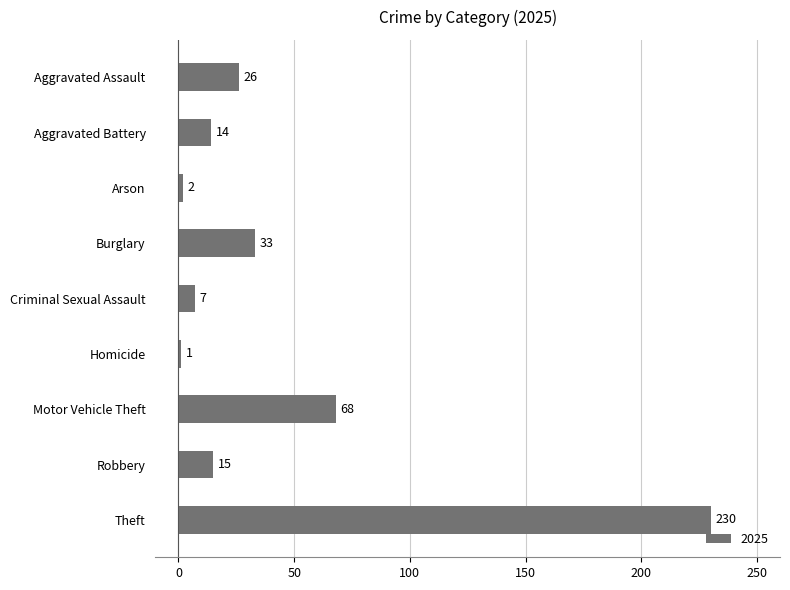

Between Aggravated Battery and Arson, which is larger?

Aggravated Battery